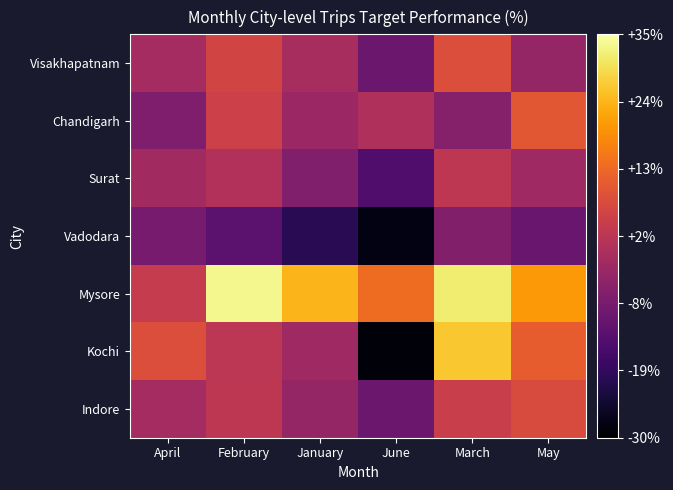

At February, list the series in order from largest to smallest.

Mysore, Visakhapatnam, Chandigarh, Indore, Kochi, Surat, Vadodara